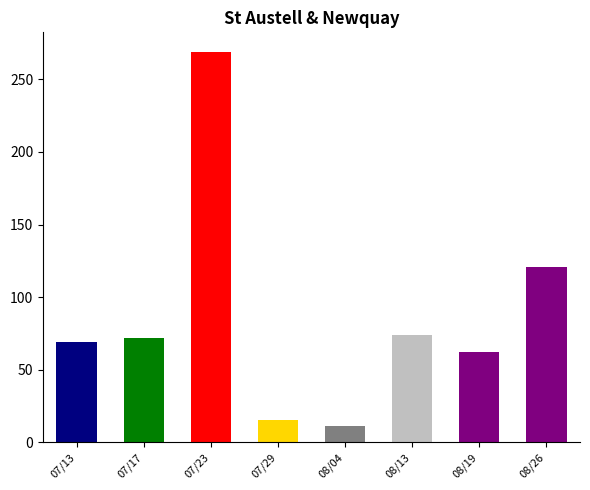

What is the value of the 4th bar from the left?

15